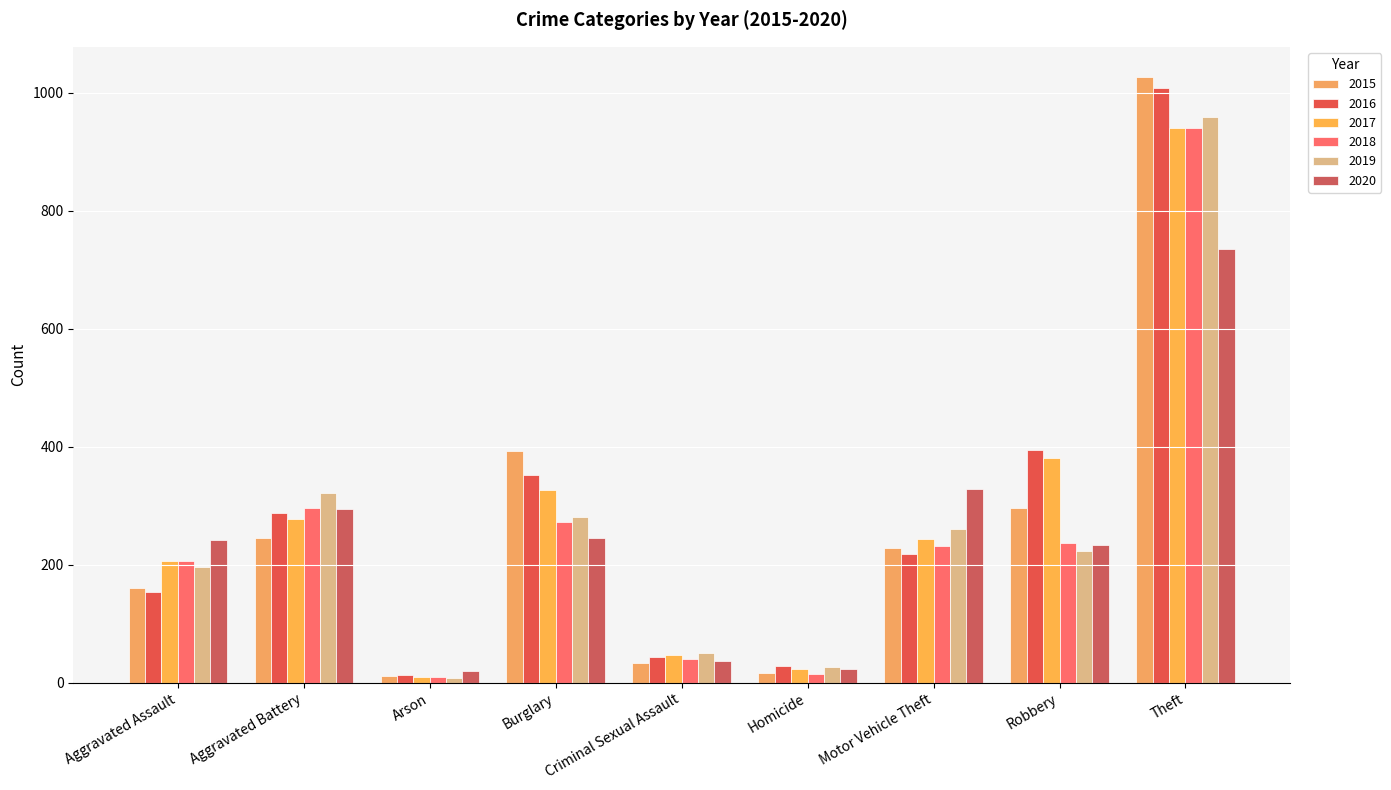

What is the difference between the 2017 values at Homicide and Robbery?

357